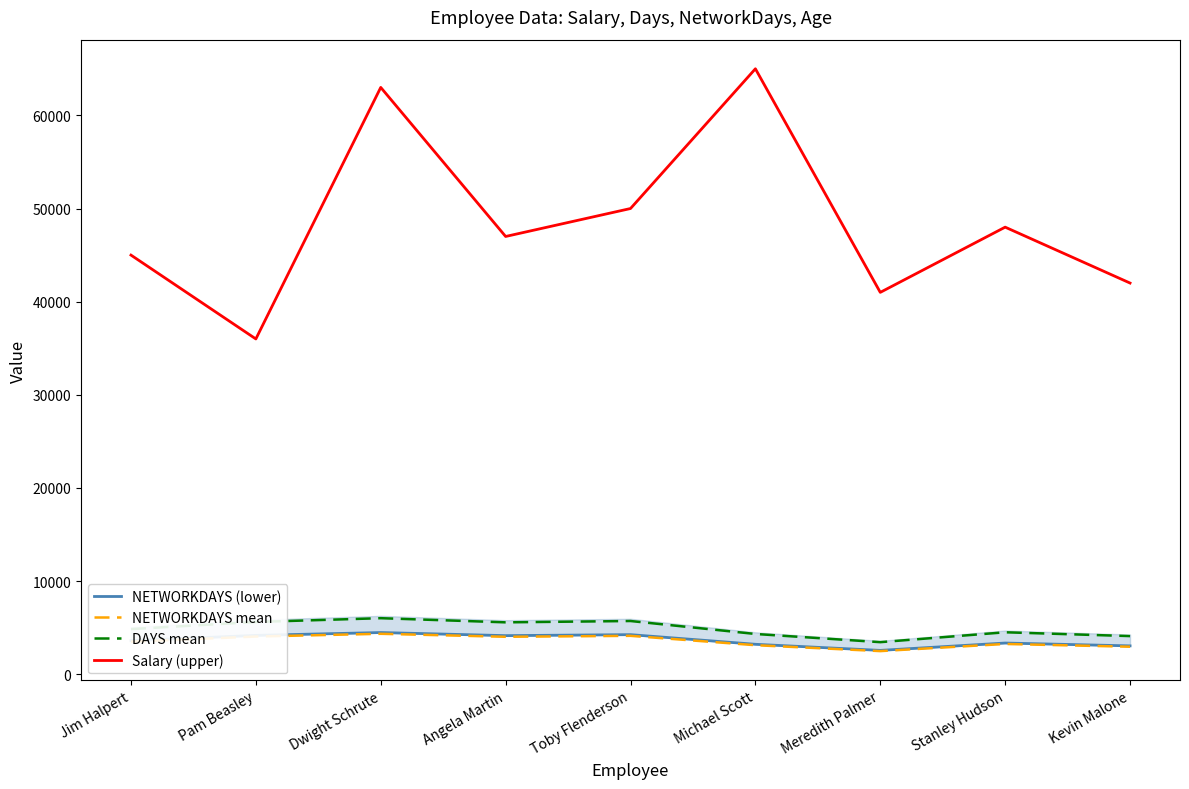

Is the value of NETWORKDAYS (lower) at Michael Scott greater than the value of Salary (upper) at Michael Scott?

No